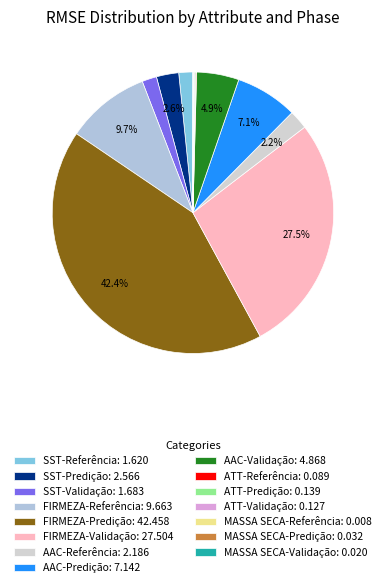

What is the change in value from ATT-Predição to MASSA SECA-Referência?

-0.1